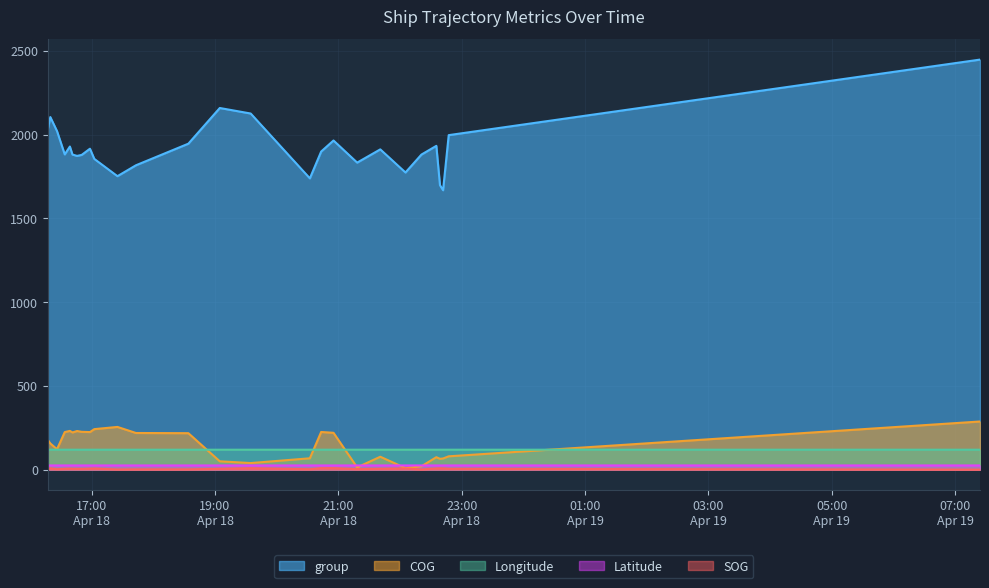

Reading left to right, list all the values displayed in this chart.

SOG: 2024-04-18 16:17:16=6.8	2024-04-18 16:19:47=7.1	2024-04-18 16:26:18=2.5	2024-04-18 16:33:49=4.7	2024-04-18 16:38:49=5.2	2024-04-18 16:41:19=4.7	2024-04-18 16:45:49=4.4	2024-04-18 16:50:20=4.3	2024-04-18 16:58:21=5.4	2024-04-18 17:02:35=6.3	2024-04-18 17:25:05=0.9	2024-04-18 17:43:04=1.5	2024-04-18 18:34:05=1.6	2024-04-18 19:04:38=4.7	2024-04-18 19:34:42=8.2	2024-04-18 20:32:15=2.2	2024-04-18 20:43:15=8.4	2024-04-18 20:55:16=8.6	2024-04-18 21:18:16=2.8	2024-04-18 21:40:46=4.9	2024-04-18 22:05:16=6.8	2024-04-18 22:20:48=0.7	2024-04-18 22:35:18=6.9	2024-04-18 22:38:50=7.2	2024-04-18 22:41:50=7.0	2024-04-18 22:47:20=4.6	2024-04-19 07:24:10=0.1
Longitude: 2024-04-18 16:17:16=118.9	2024-04-18 16:19:47=118.9	2024-04-18 16:26:18=118.9	2024-04-18 16:33:49=118.9	2024-04-18 16:38:49=118.9	2024-04-18 16:41:19=118.9	2024-04-18 16:45:49=118.9	2024-04-18 16:50:20=118.9	2024-04-18 16:58:21=118.9	2024-04-18 17:02:35=118.9	2024-04-18 17:25:05=118.9	2024-04-18 17:43:04=118.9	2024-04-18 18:34:05=118.9	2024-04-18 19:04:38=118.9	2024-04-18 19:34:42=118.9	2024-04-18 20:32:15=118.9	2024-04-18 20:43:15=118.9	2024-04-18 20:55:16=118.9	2024-04-18 21:18:16=118.9	2024-04-18 21:40:46=118.9	2024-04-18 22:05:16=118.9	2024-04-18 22:20:48=118.9	2024-04-18 22:35:18=118.9	2024-04-18 22:38:50=118.9	2024-04-18 22:41:50=118.9	2024-04-18 22:47:20=118.9	2024-04-19 07:24:10=118.9
Latitude: 2024-04-18 16:17:16=24.9	2024-04-18 16:19:47=24.9	2024-04-18 16:26:18=24.9	2024-04-18 16:33:49=24.9	2024-04-18 16:38:49=24.9	2024-04-18 16:41:19=24.8	2024-04-18 16:45:49=24.8	2024-04-18 16:50:20=24.8	2024-04-18 16:58:21=24.8	2024-04-18 17:02:35=24.8	2024-04-18 17:25:05=24.8	2024-04-18 17:43:04=24.8	2024-04-18 18:34:05=24.8	2024-04-18 19:04:38=24.8	2024-04-18 19:34:42=24.8	2024-04-18 20:32:15=24.9	2024-04-18 20:43:15=24.9	2024-04-18 20:55:16=24.8	2024-04-18 21:18:16=24.8	2024-04-18 21:40:46=24.8	2024-04-18 22:05:16=24.9	2024-04-18 22:20:48=24.9	2024-04-18 22:35:18=24.9	2024-04-18 22:38:50=24.9	2024-04-18 22:41:50=24.9	2024-04-18 22:47:20=24.9	2024-04-19 07:24:10=24.9
COG: 2024-04-18 16:17:16=177.8	2024-04-18 16:19:47=156.0	2024-04-18 16:26:18=121.9	2024-04-18 16:33:49=224.1	2024-04-18 16:38:49=231.2	2024-04-18 16:41:19=221.9	2024-04-18 16:45:49=230.4	2024-04-18 16:50:20=225.6	2024-04-18 16:58:21=224.2	2024-04-18 17:02:35=241.7	2024-04-18 17:25:05=254.9	2024-04-18 17:43:04=218.7	2024-04-18 18:34:05=217.5	2024-04-18 19:04:38=49.6	2024-04-18 19:34:42=39.1	2024-04-18 20:32:15=67.6	2024-04-18 20:43:15=224.7	2024-04-18 20:55:16=219.8	2024-04-18 21:18:16=13.2	2024-04-18 21:40:46=76.9	2024-04-18 22:05:16=8.9	2024-04-18 22:20:48=20.0	2024-04-18 22:35:18=74.2	2024-04-18 22:38:50=64.5	2024-04-18 22:41:50=66.4	2024-04-18 22:47:20=79.4	2024-04-19 07:24:10=287.3
group: 2024-04-18 16:17:16=2029.0	2024-04-18 16:19:47=2105.0	2024-04-18 16:26:18=2021.0	2024-04-18 16:33:49=1882.0	2024-04-18 16:38:49=1929.0	2024-04-18 16:41:19=1881.0	2024-04-18 16:45:49=1873.0	2024-04-18 16:50:20=1879.0	2024-04-18 16:58:21=1916.0	2024-04-18 17:02:35=1855.0	2024-04-18 17:25:05=1752.0	2024-04-18 17:43:04=1817.0	2024-04-18 18:34:05=1946.0	2024-04-18 19:04:38=2159.0	2024-04-18 19:34:42=2126.0	2024-04-18 20:32:15=1739.0	2024-04-18 20:43:15=1899.0	2024-04-18 20:55:16=1965.0	2024-04-18 21:18:16=1833.0	2024-04-18 21:40:46=1912.0	2024-04-18 22:05:16=1774.0	2024-04-18 22:20:48=1881.0	2024-04-18 22:35:18=1933.0	2024-04-18 22:38:50=1698.0	2024-04-18 22:41:50=1668.0	2024-04-18 22:47:20=1997.0	2024-04-19 07:24:10=2448.0